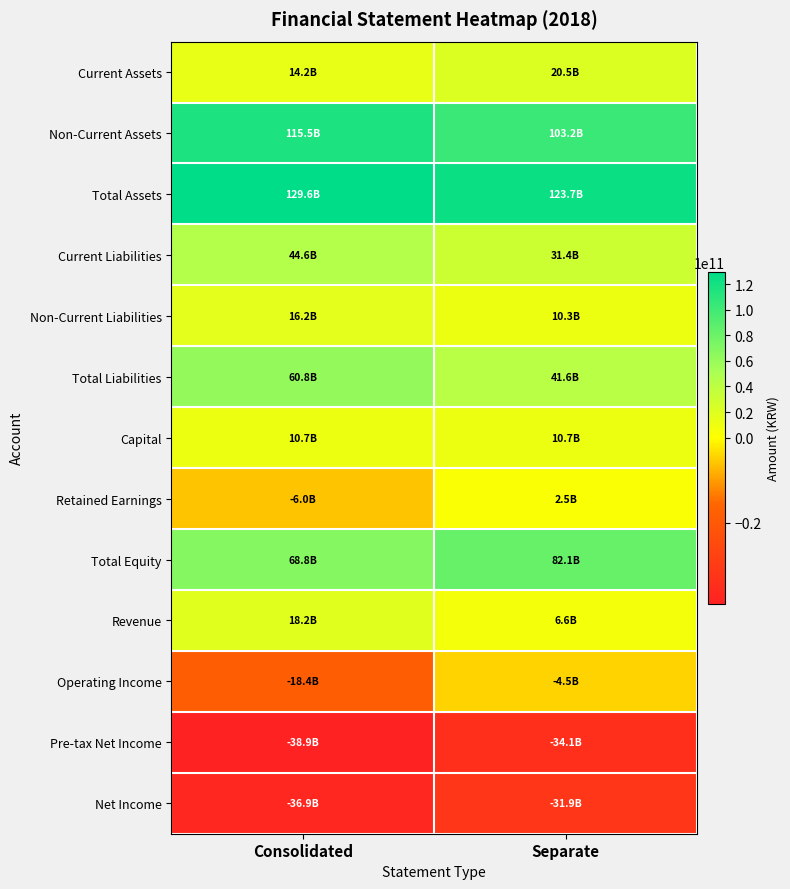

At which category is the sum across all series the highest?

Consolidated